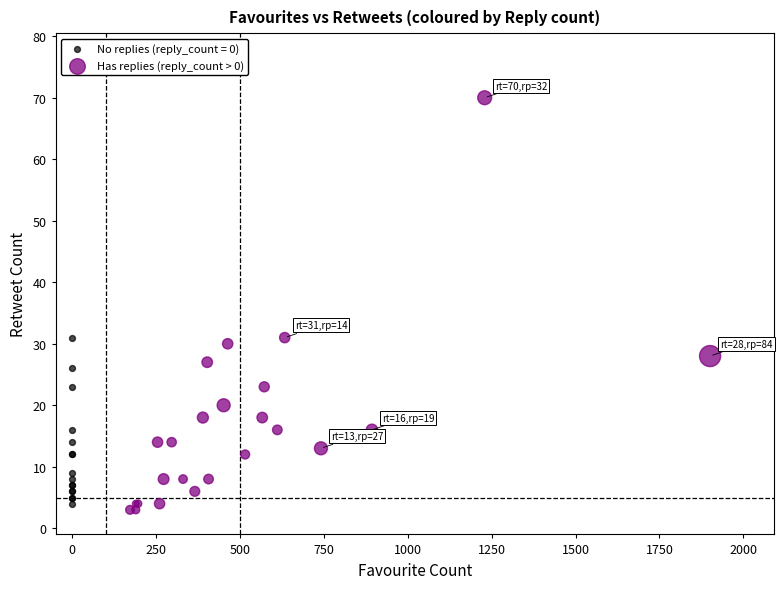

Which series contains the highest Y value?

Has replies (reply_count > 0)